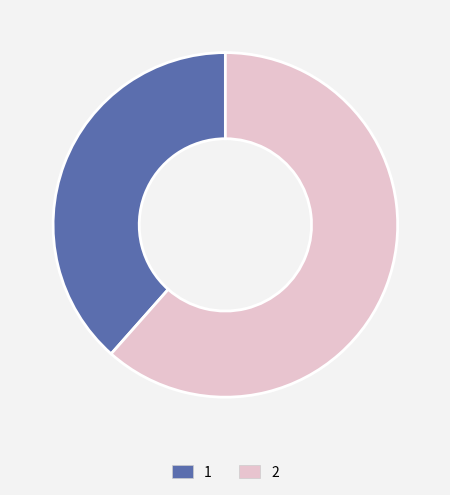

Count the number of slices in the pie.

2